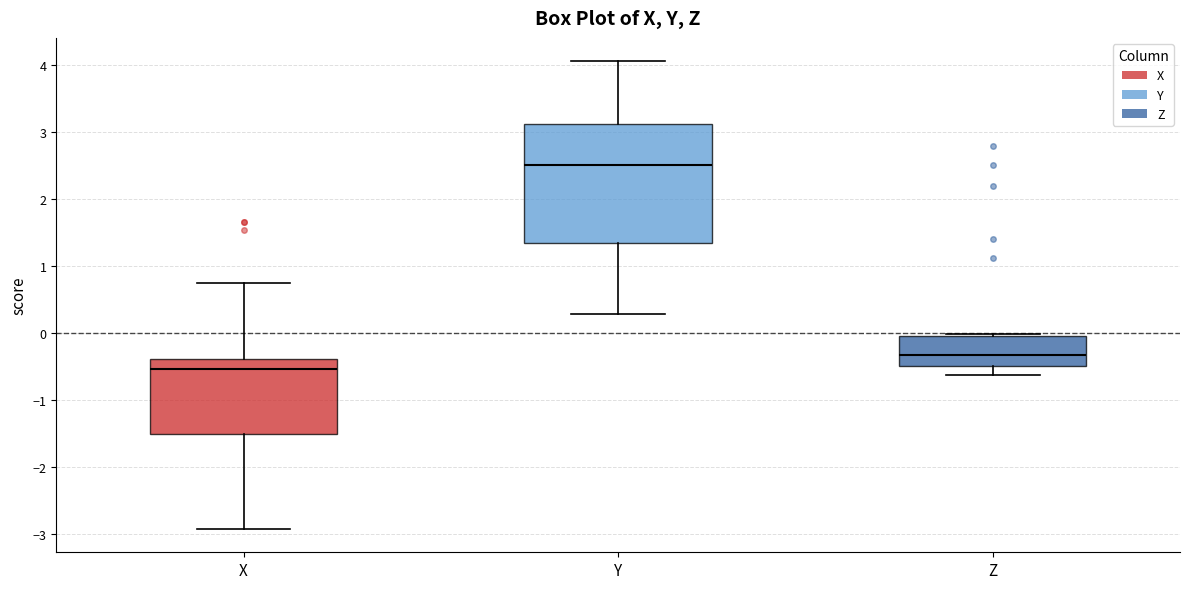

Comparing the boxes themselves (not the whiskers), which one is the tallest?

Y